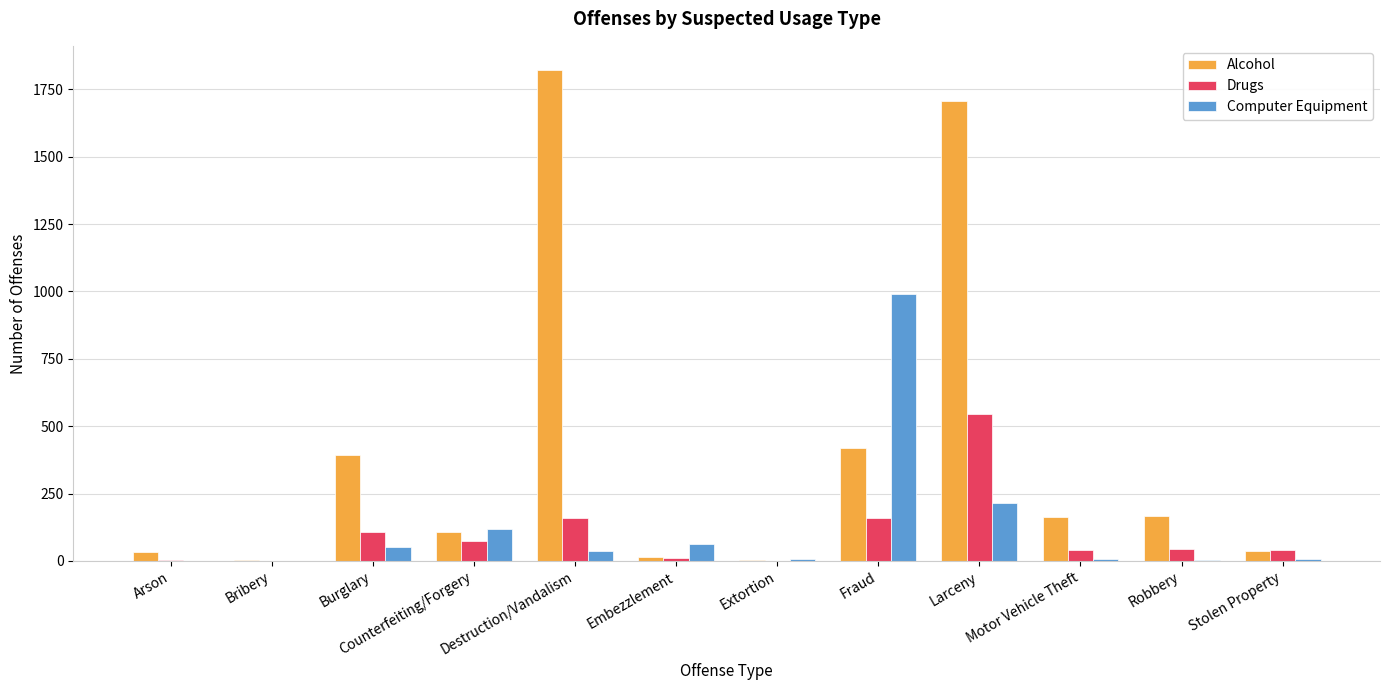

Between Burglary and Embezzlement, which series saw the biggest shift?

Alcohol